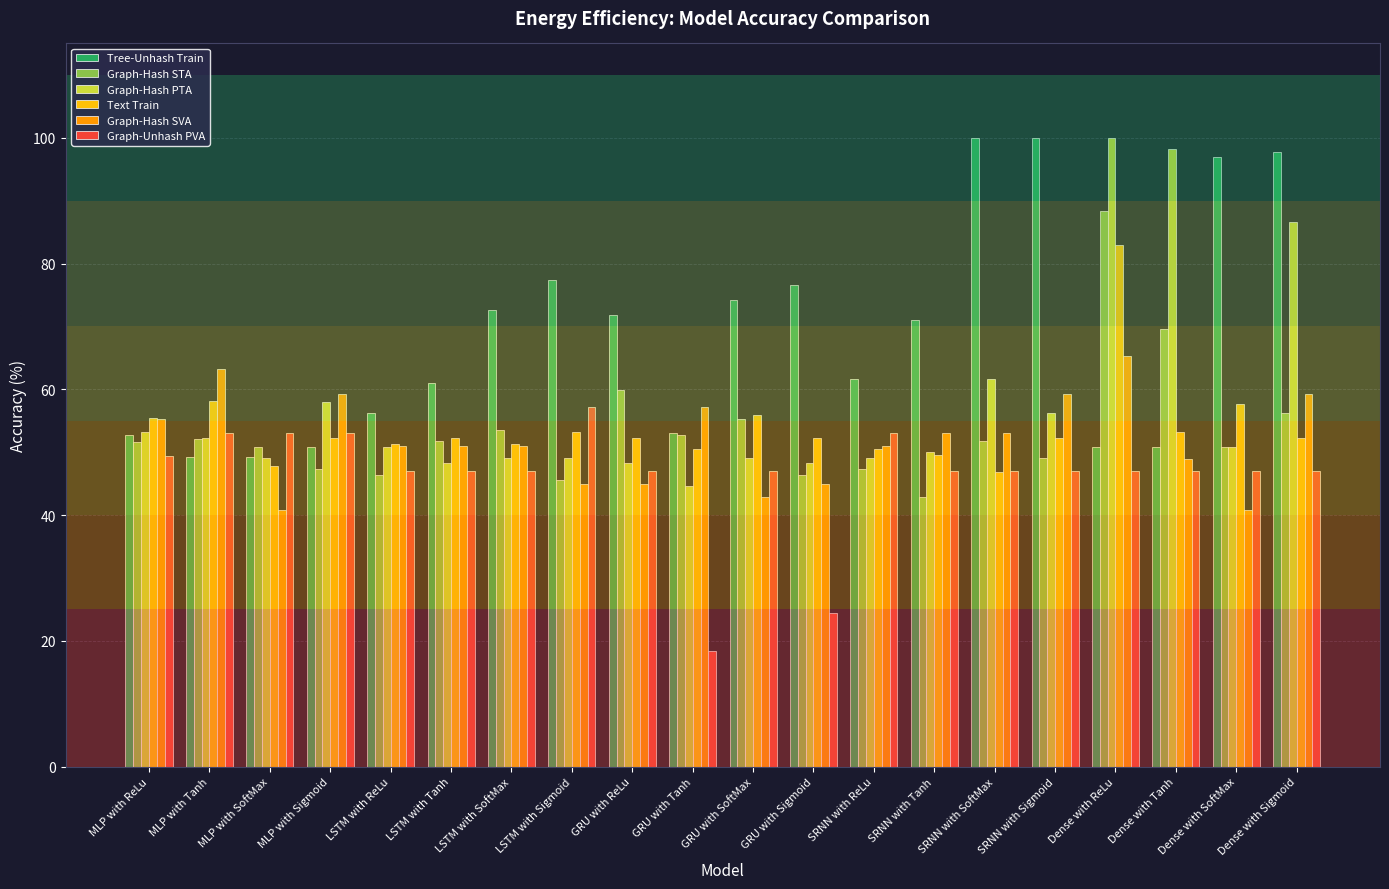

The Tree-Unhash Train series shows 28.3 at SRNN with SoftMax. True or false?

False